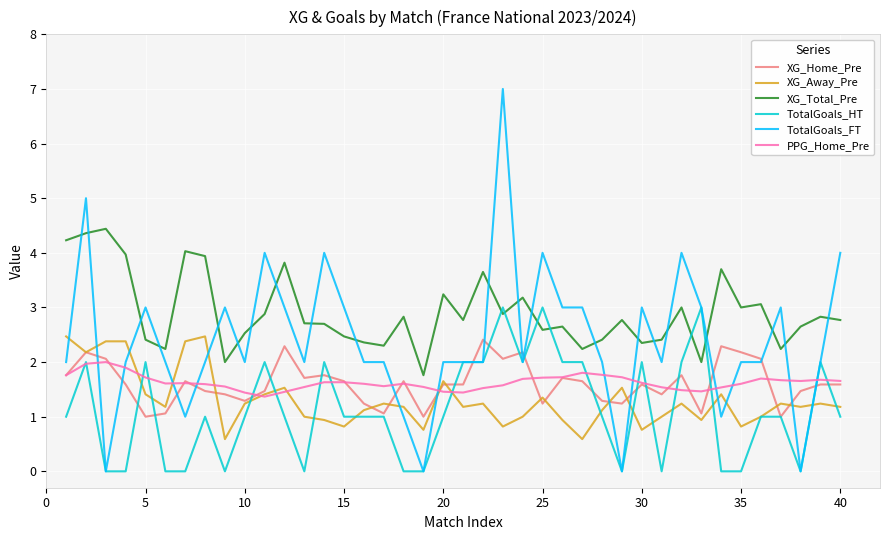

Which series has the widest spread of values?

TotalGoals_FT